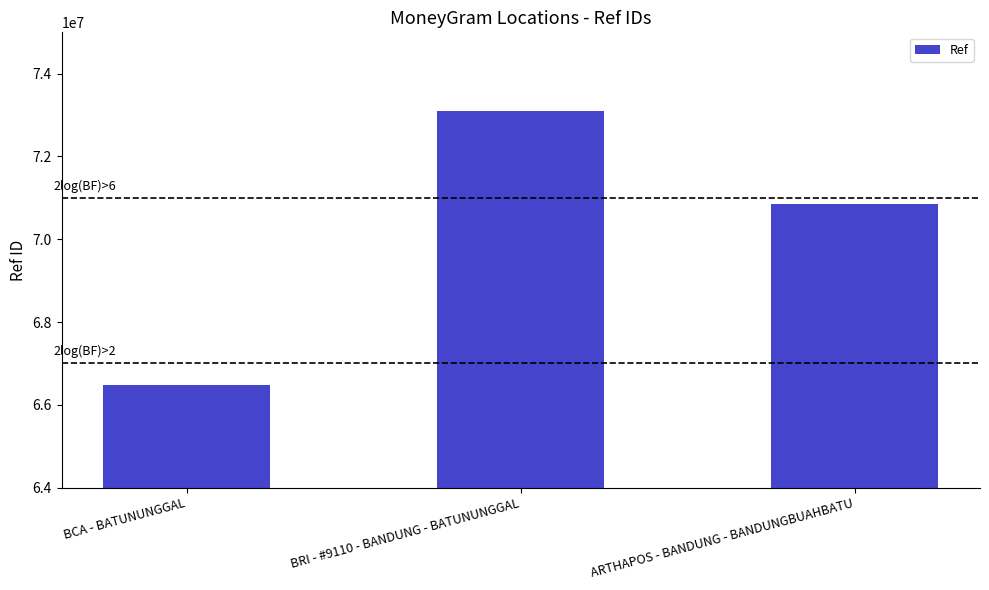

What is the difference between the second highest and minimum values?

4381631